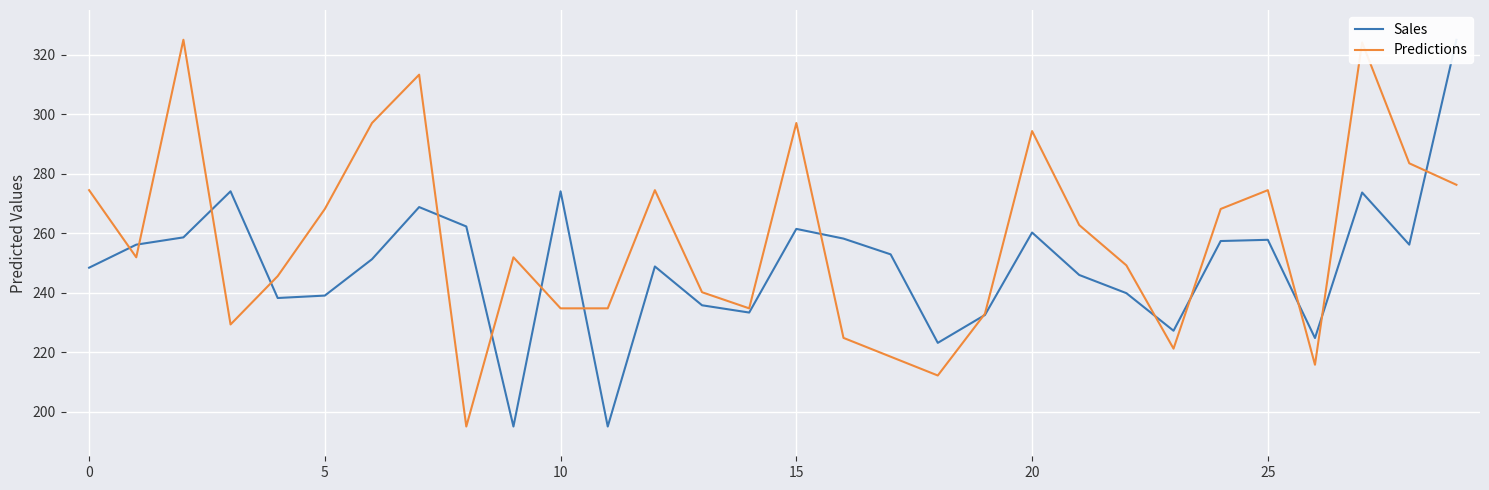

How many lines are shown in the chart?

2